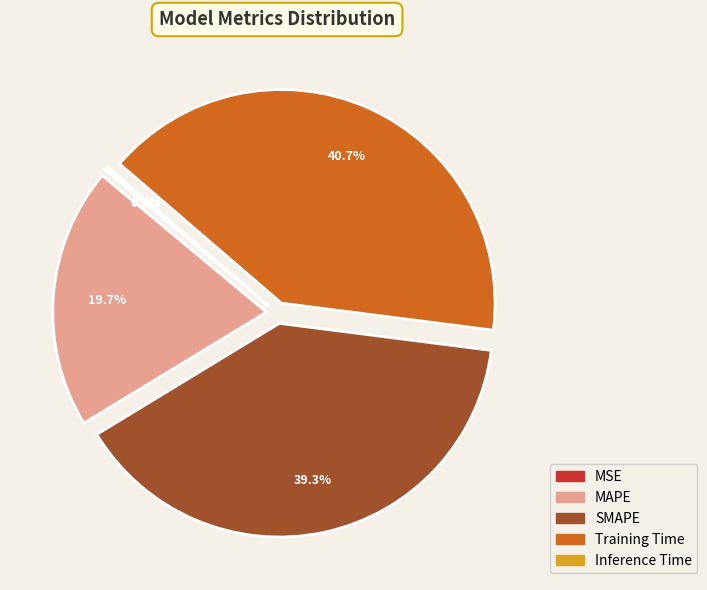

True or false: Training Time accounts for 28% of the total.

False